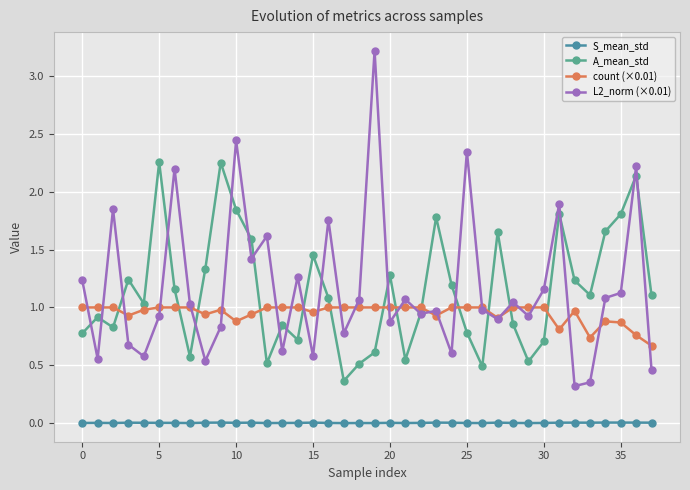

At which label is count (×0.01) closest to 0?

37